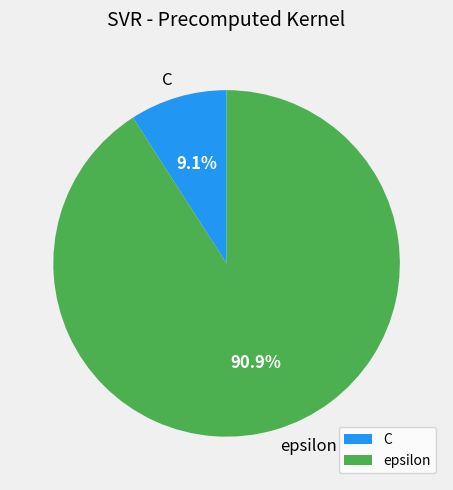

How many slices are in this pie chart?

2